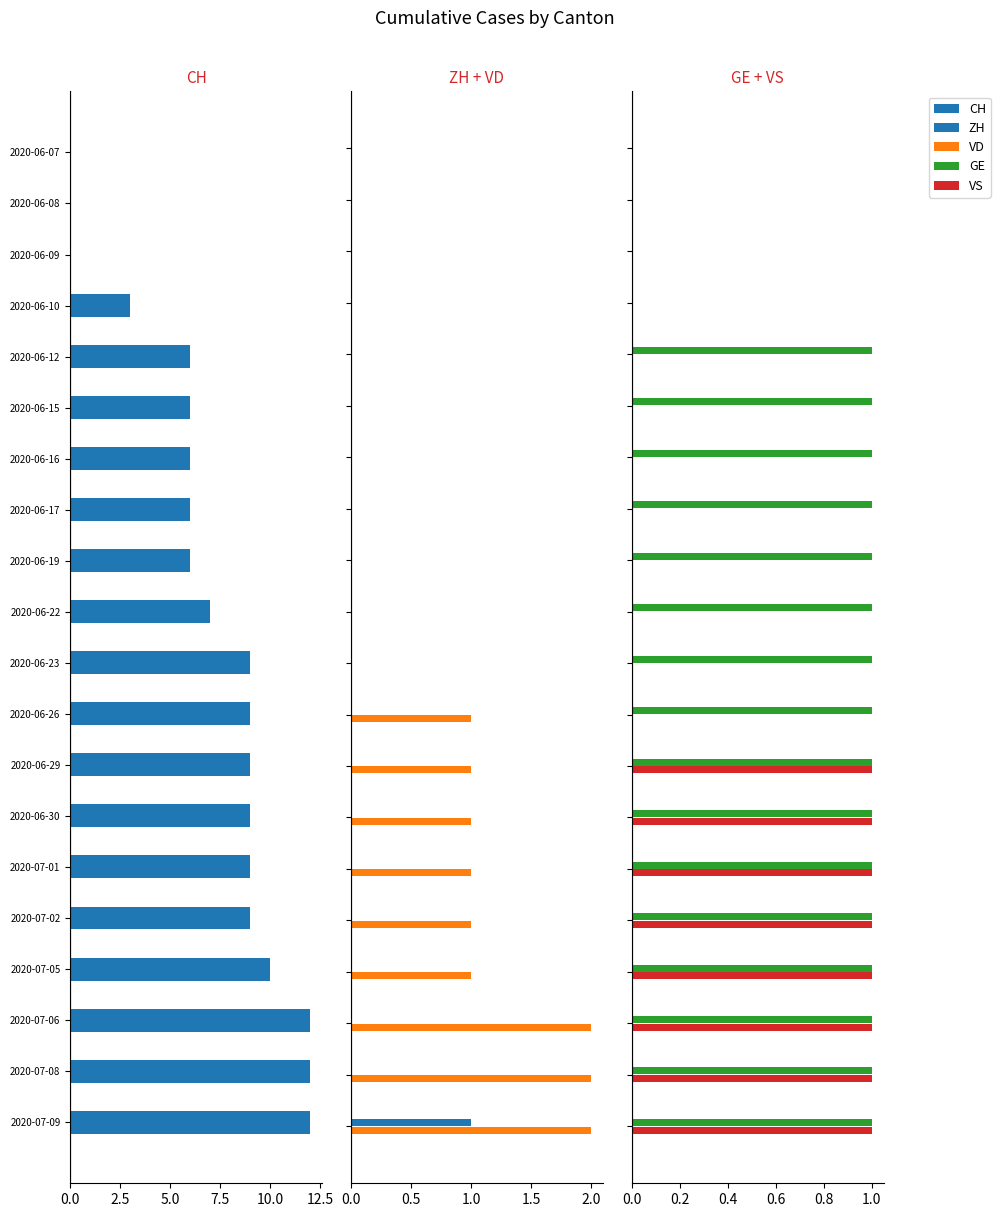

How many values in VD are above zero?

9